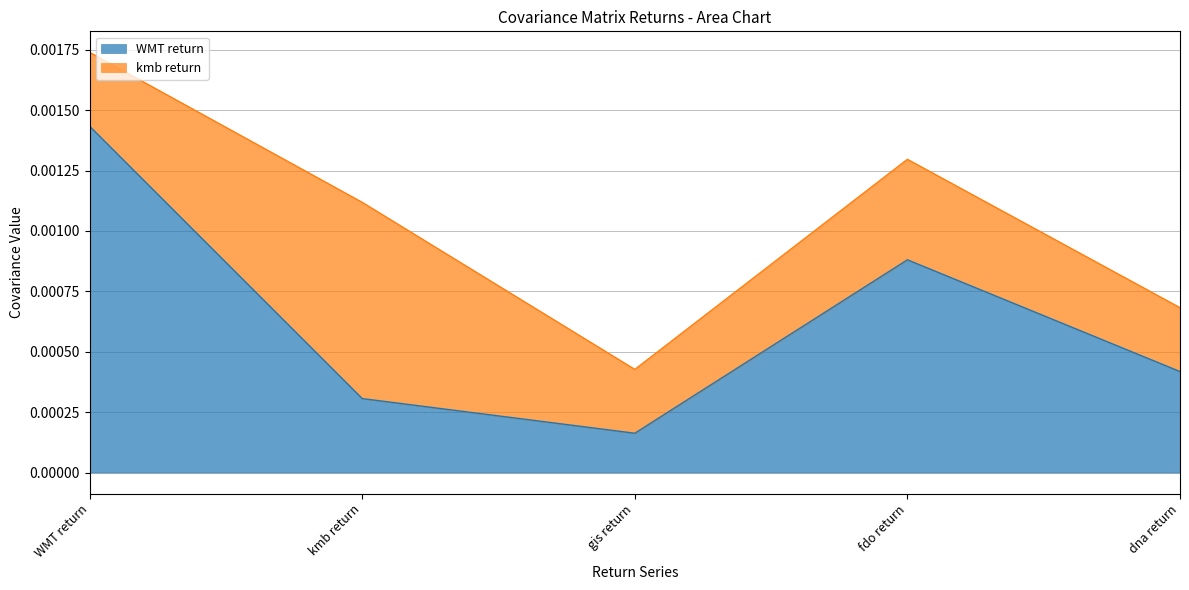

At which category is the sum across all series the highest?

WMT return